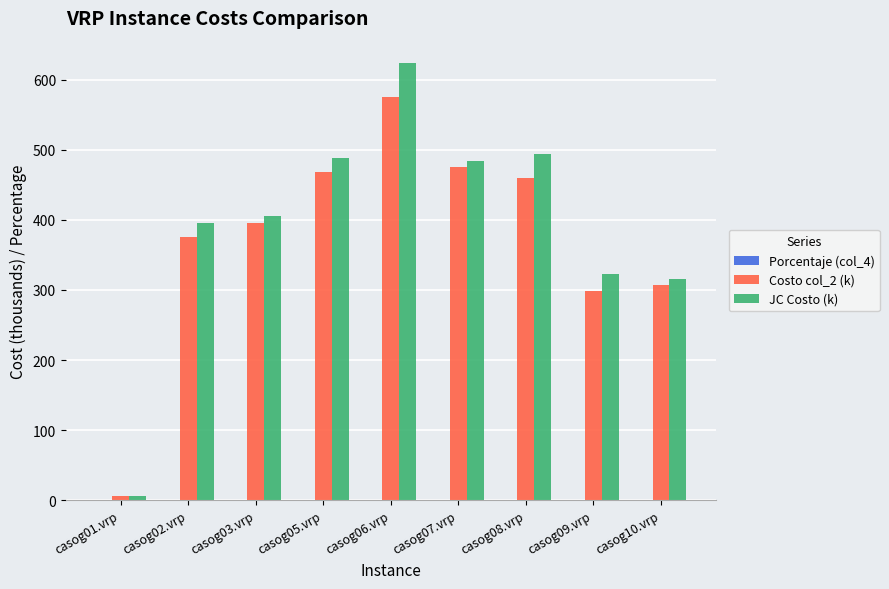

What is the highest value of the JC Costo (k) series?

624.3